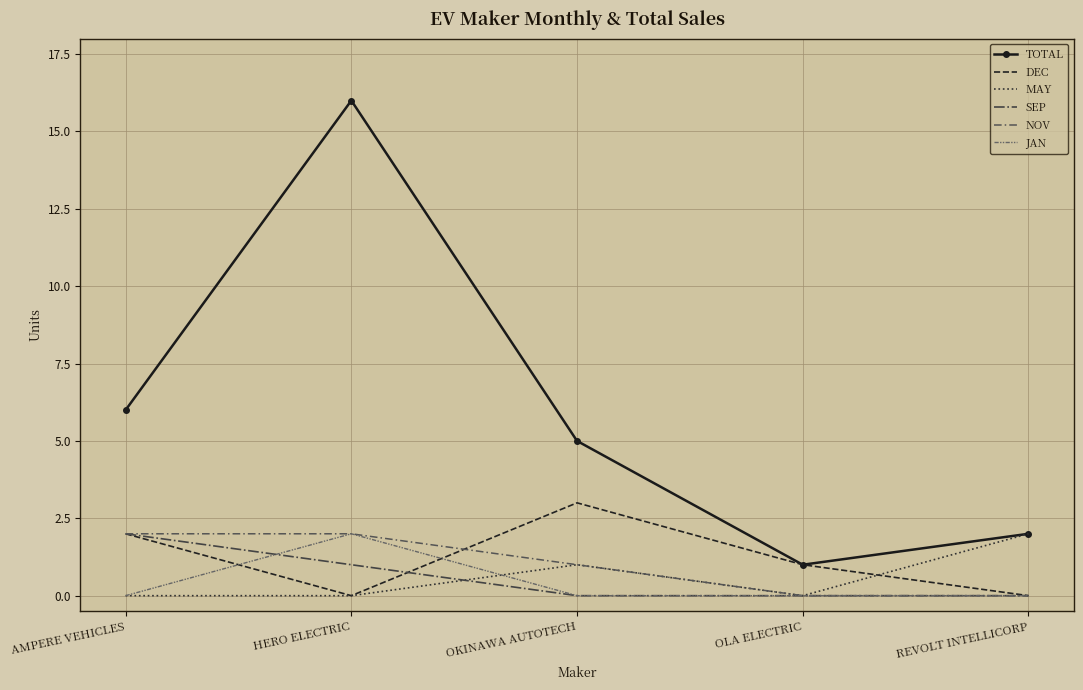

At which category does JAN reach its first local peak?

HERO ELECTRIC